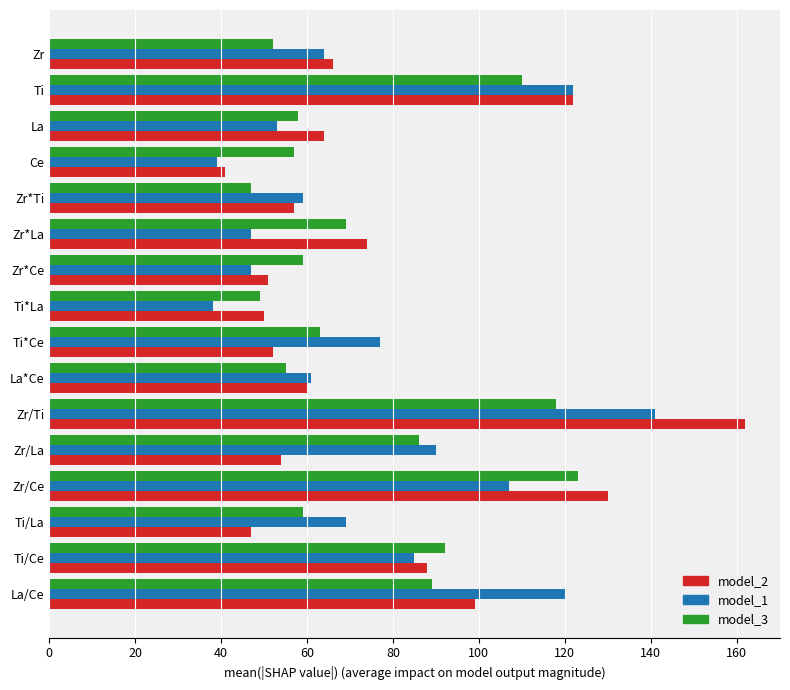

What are all the series names shown in the legend?

model_2, model_1, model_3